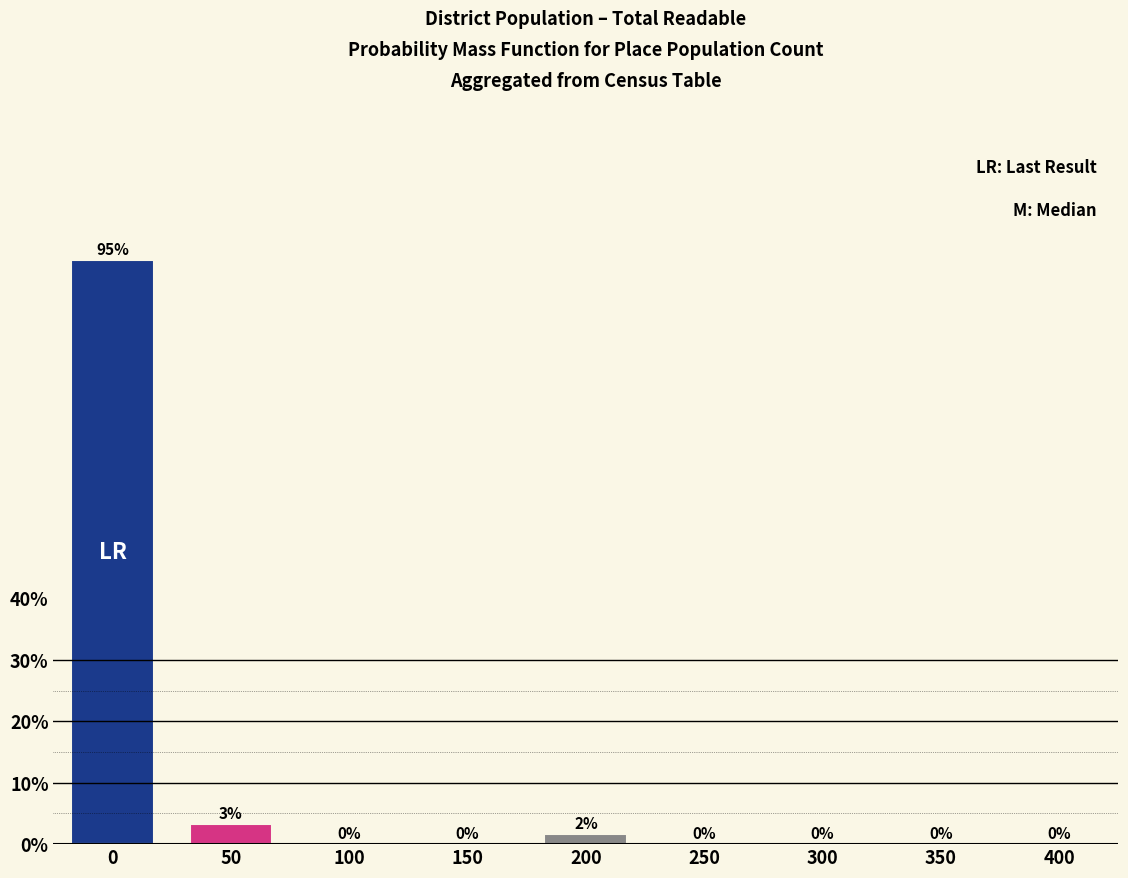

What is the maximum value shown in the chart?

95.0